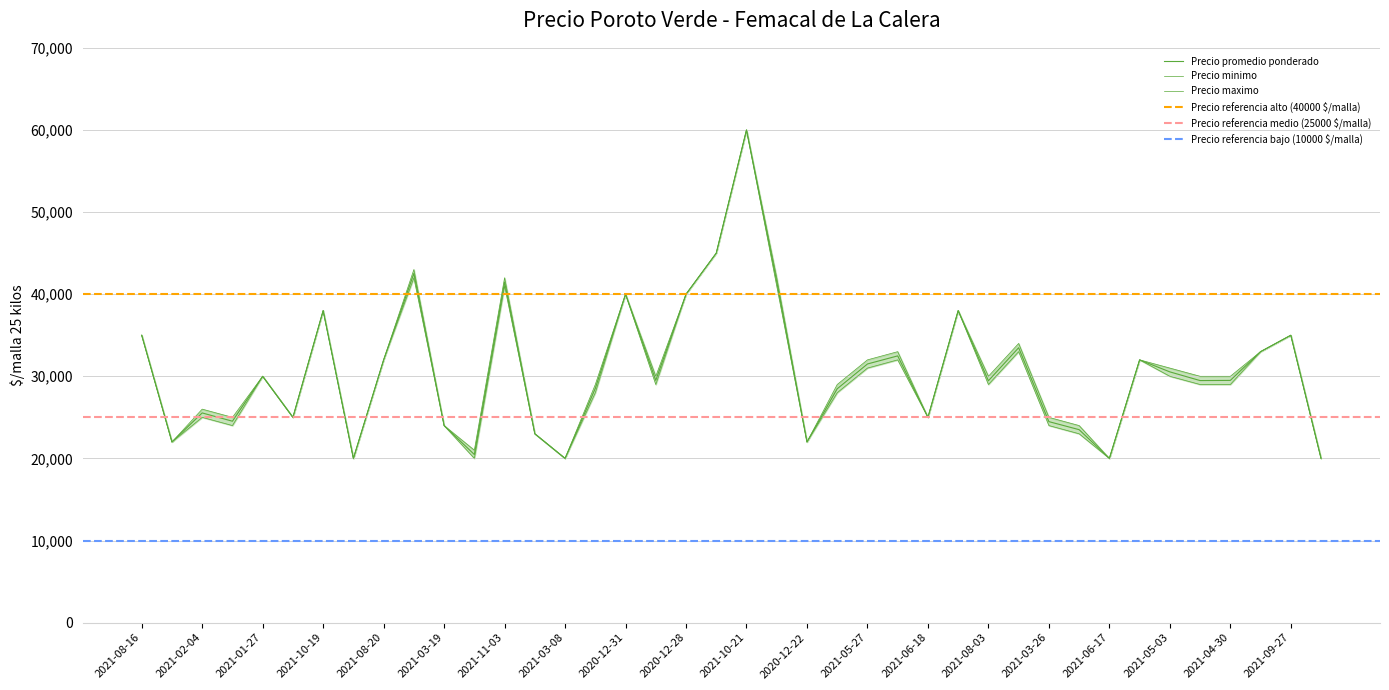

What is the minimum value for Precio minimo?

20000